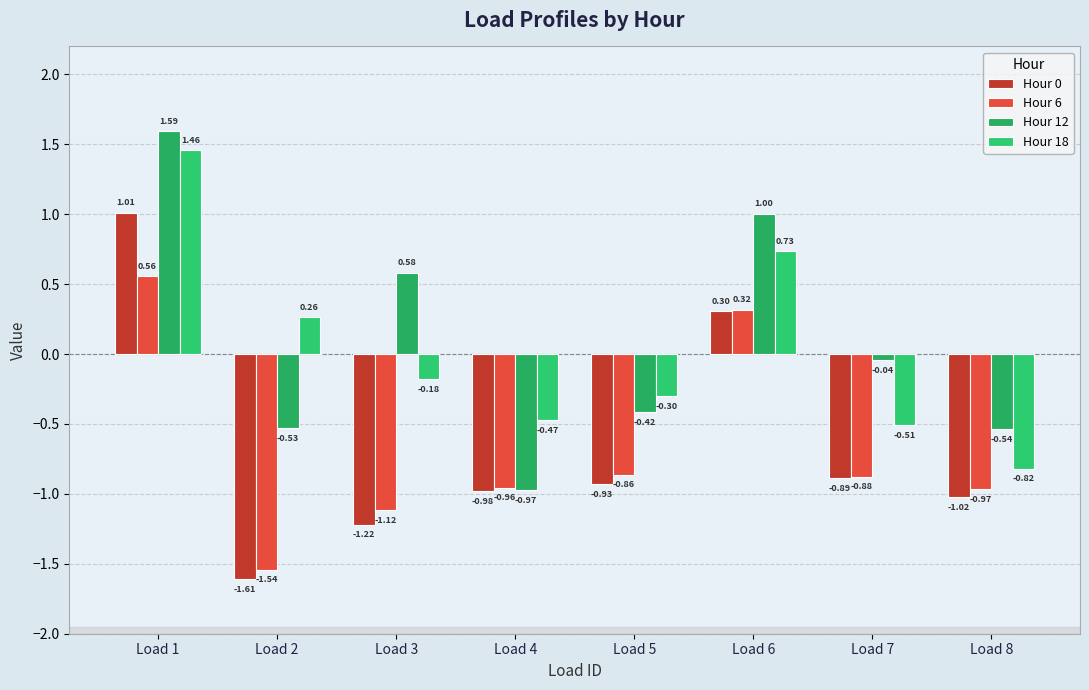

Count the number of data series in this chart.

4